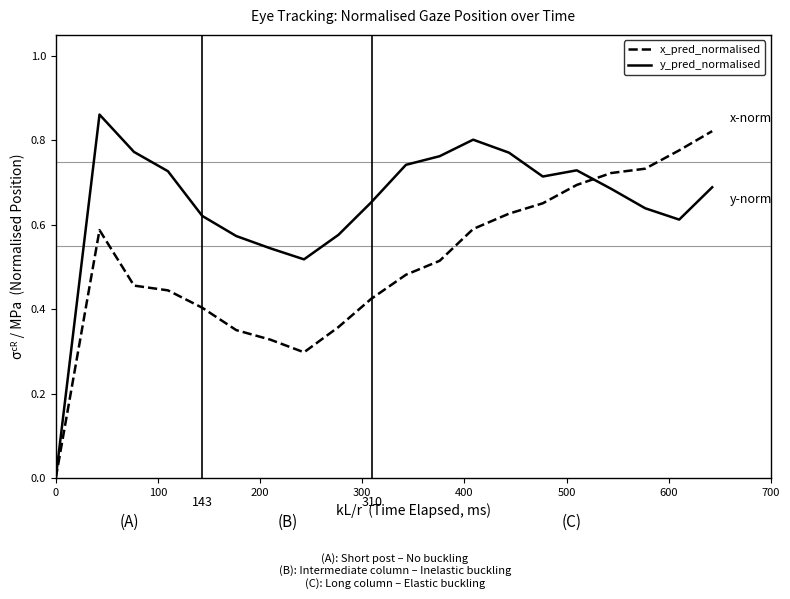

What are all the series names shown in the legend?

x_pred_normalised, y_pred_normalised